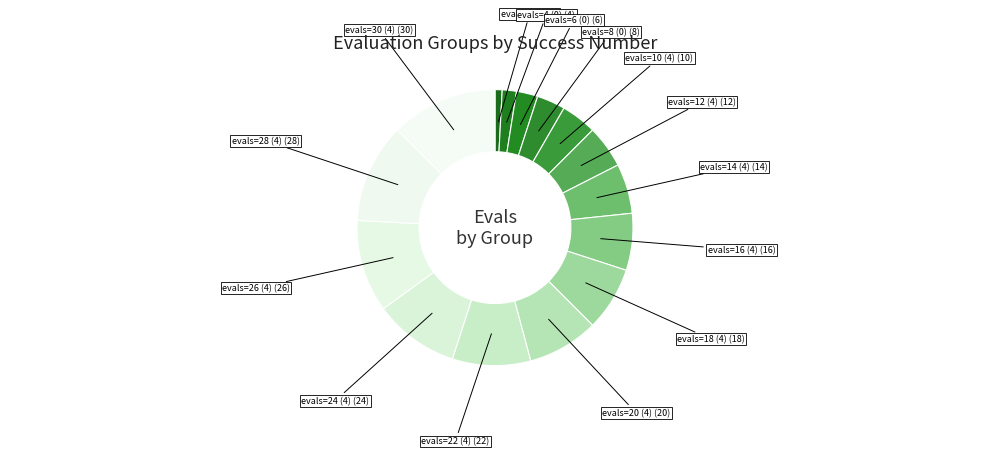

Rank the categories by value from lowest to highest.

evals=2, evals=4, evals=6, evals=8, evals=10, evals=12, evals=14, evals=16, evals=18, evals=20, evals=22, evals=24, evals=26, evals=28, evals=30